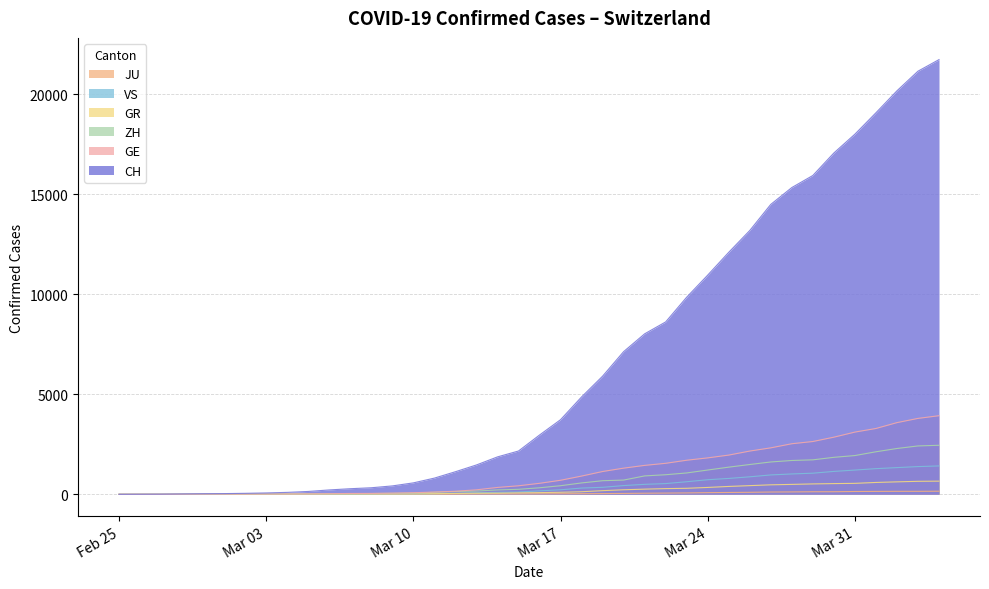

Between Mar 17 and Mar 31, which series saw the biggest shift?

CH